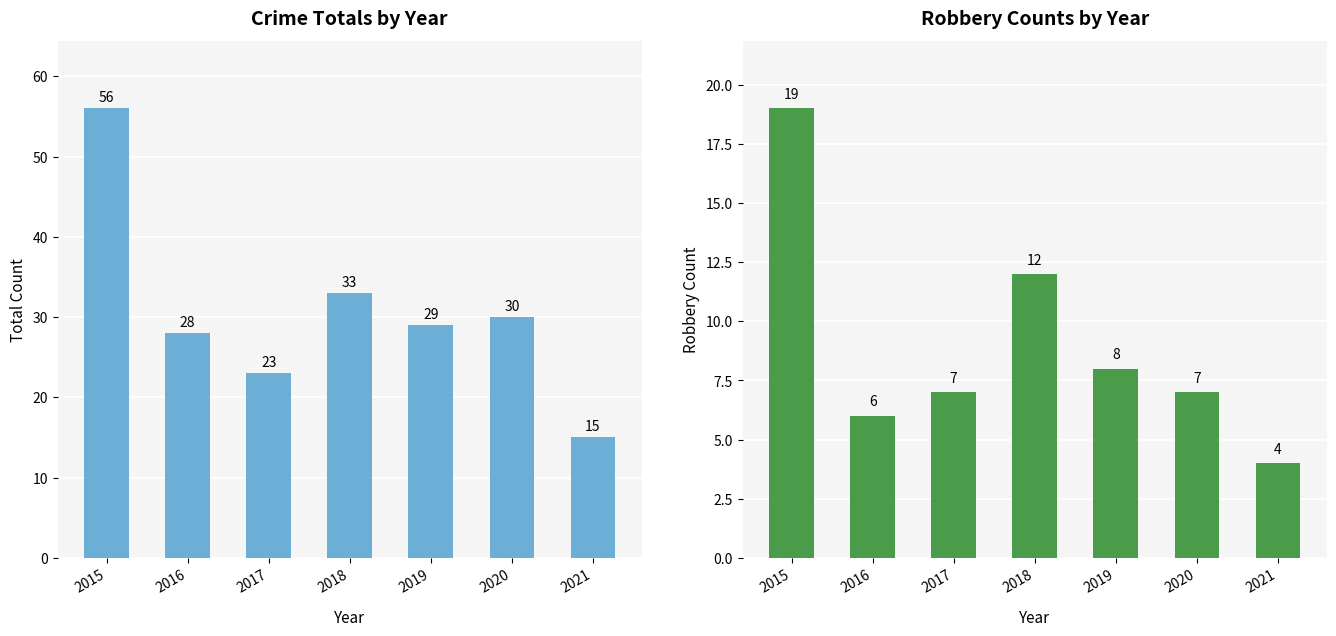

True or false: Total has a value of 16 at 2018.

False